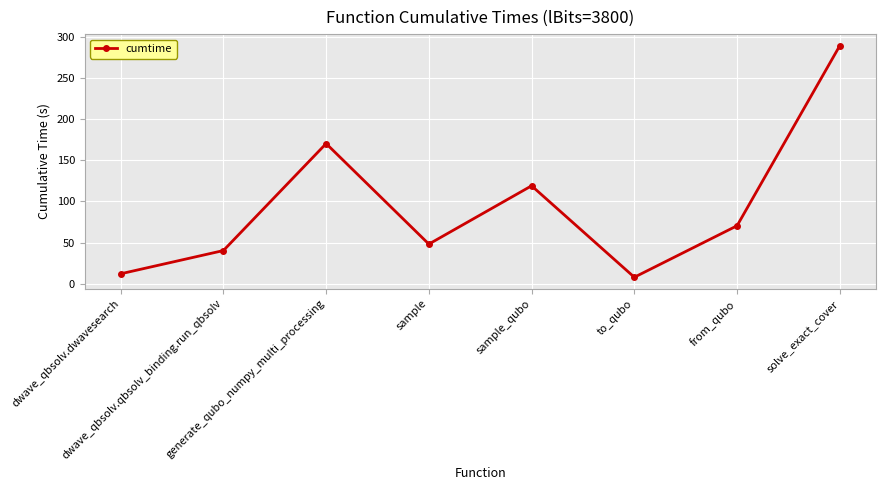

What is the average value?

94.7